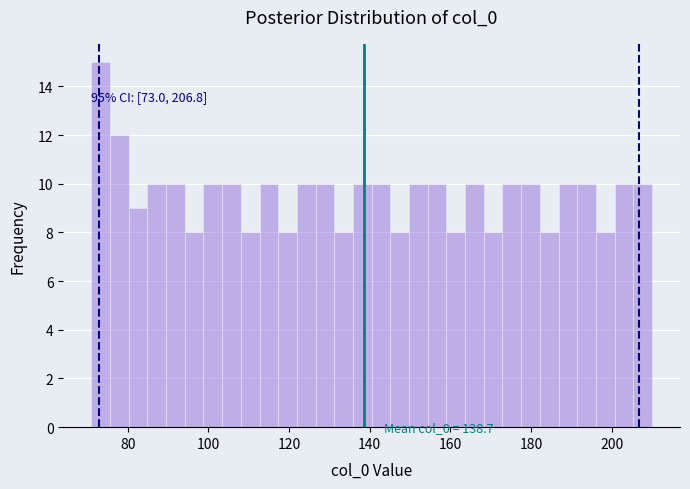

Read against the x-axis, roughly where is the centre of the tallest bar?

74